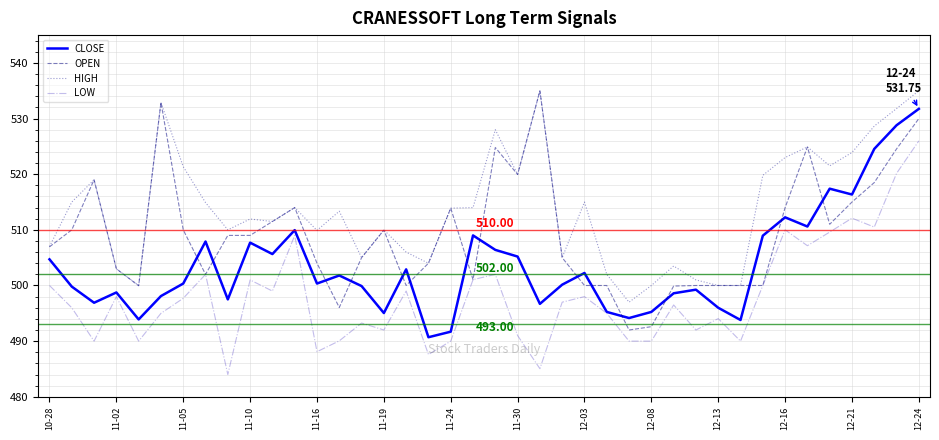

True or false: HIGH and LOW cross at least once.

False